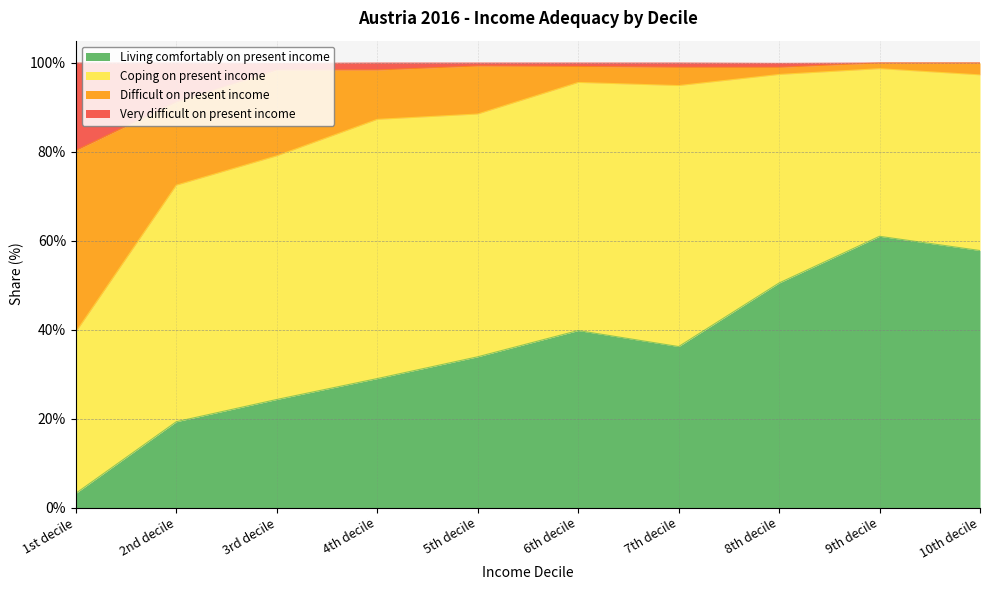

What position from the right is 3rd decile?

8